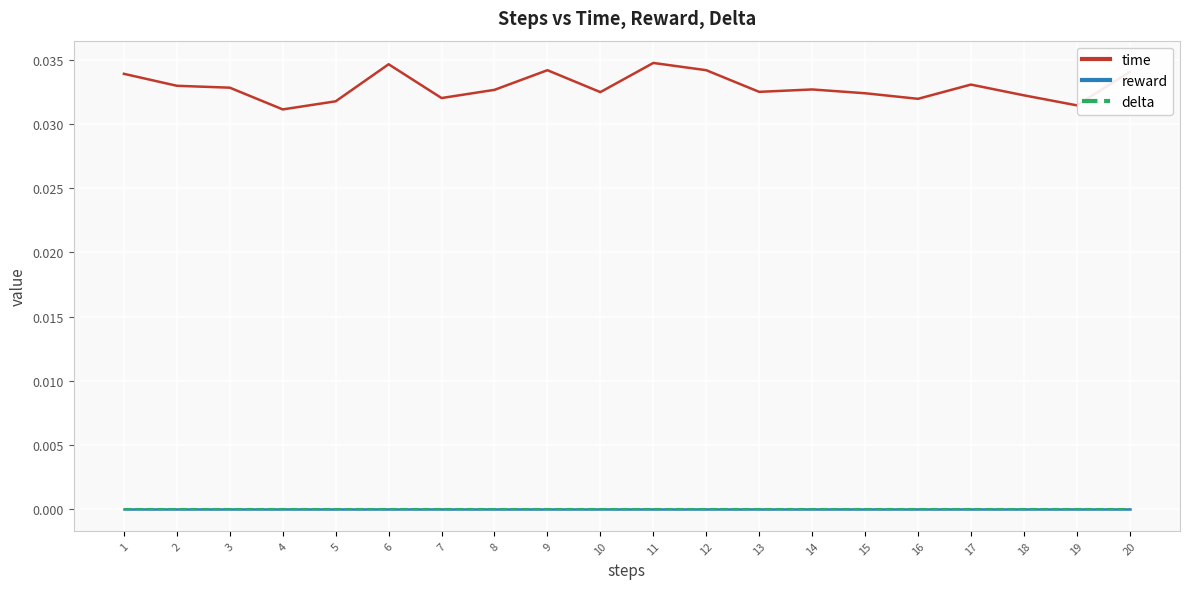

Does the chart display data point markers on the line(s)?

No